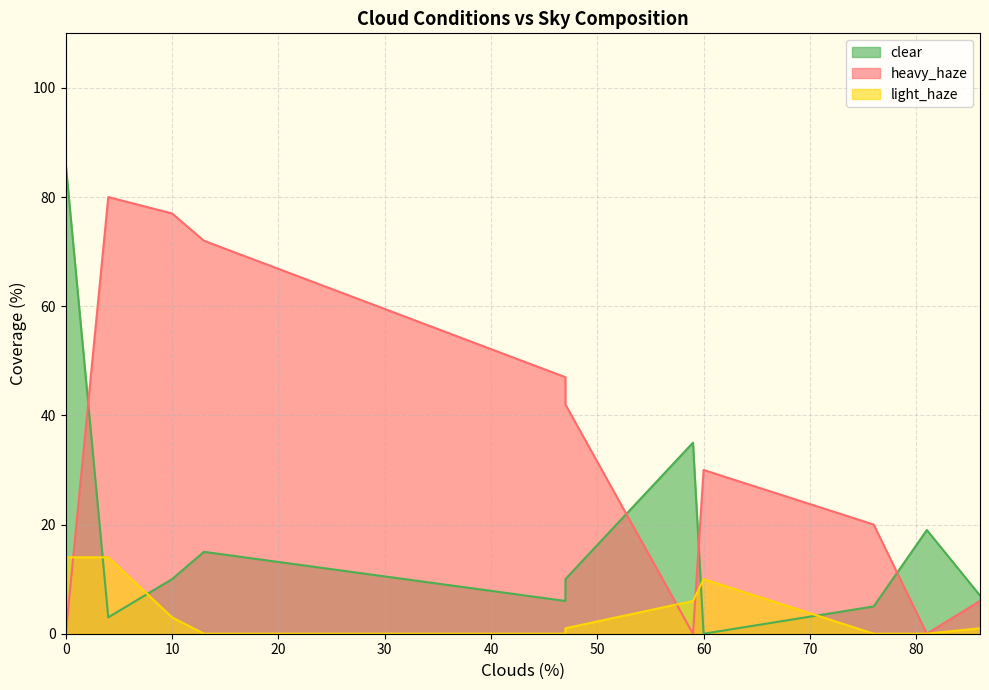

What is the value of the heavy_haze point at the 22nd from the left?

74